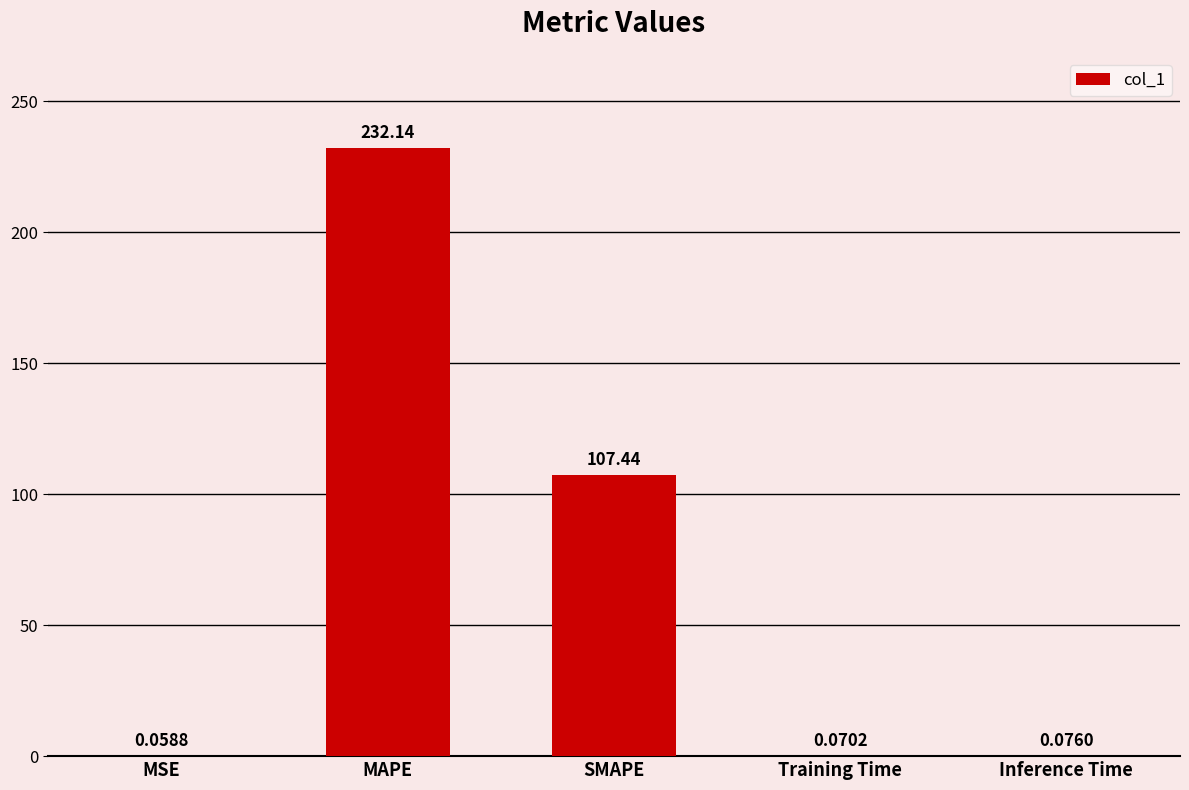

At which label is the value closest to 116?

SMAPE